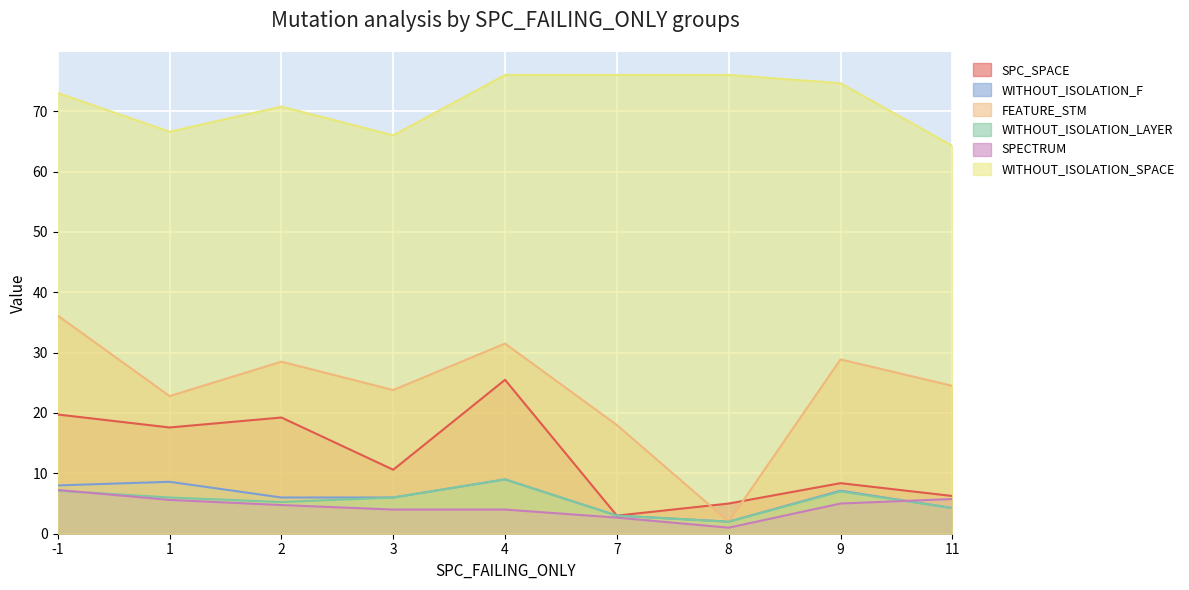

Which series has the largest total across all categories?

WITHOUT_ISOLATION_SPACE